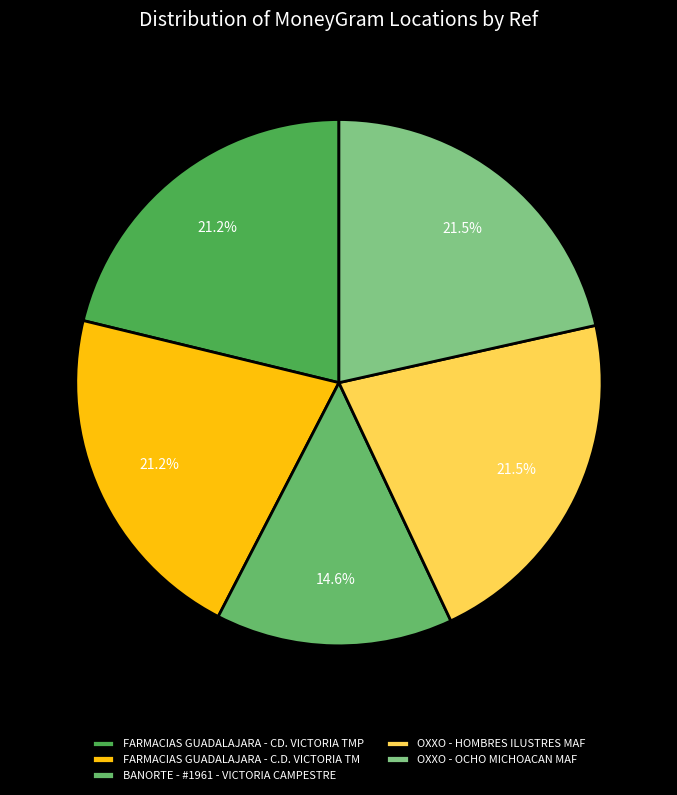

Is there a majority slice in this chart?

No